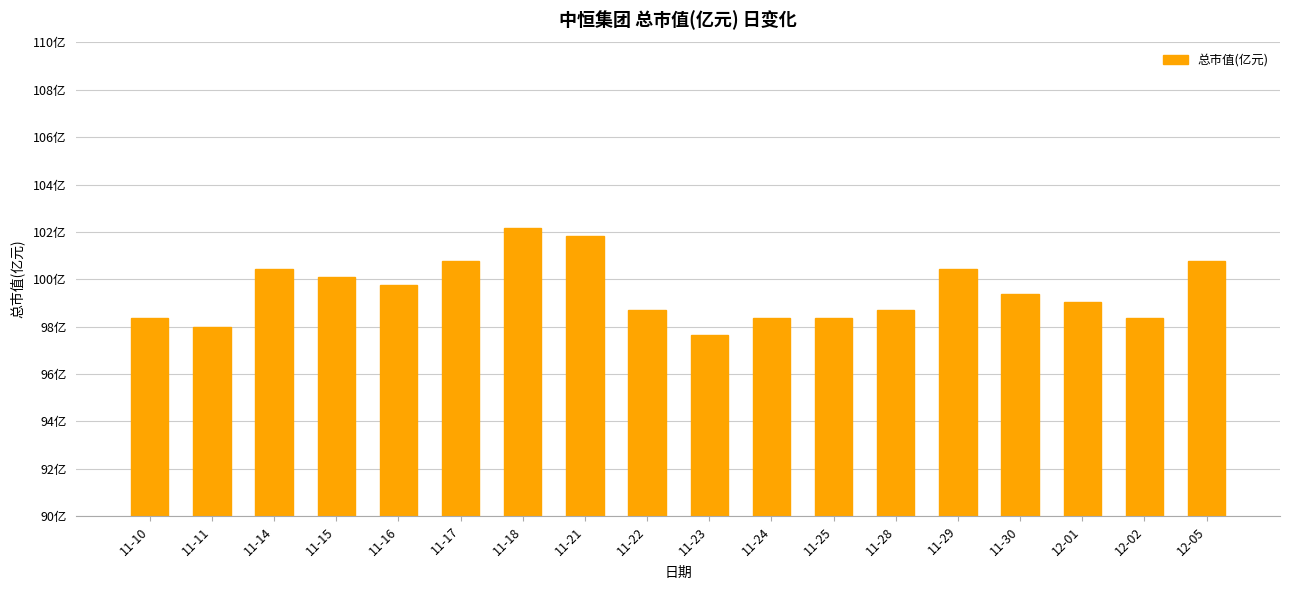

What value does the data have at 11-30?

99.4